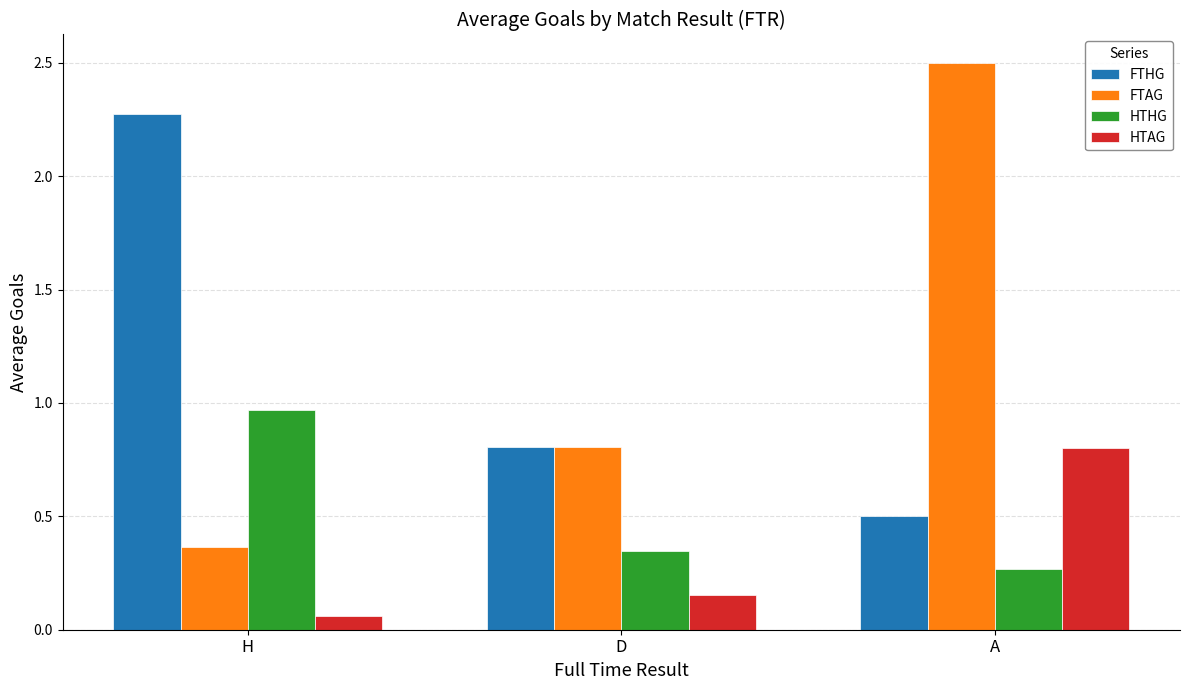

Between H and A, which series saw the biggest shift?

FTAG